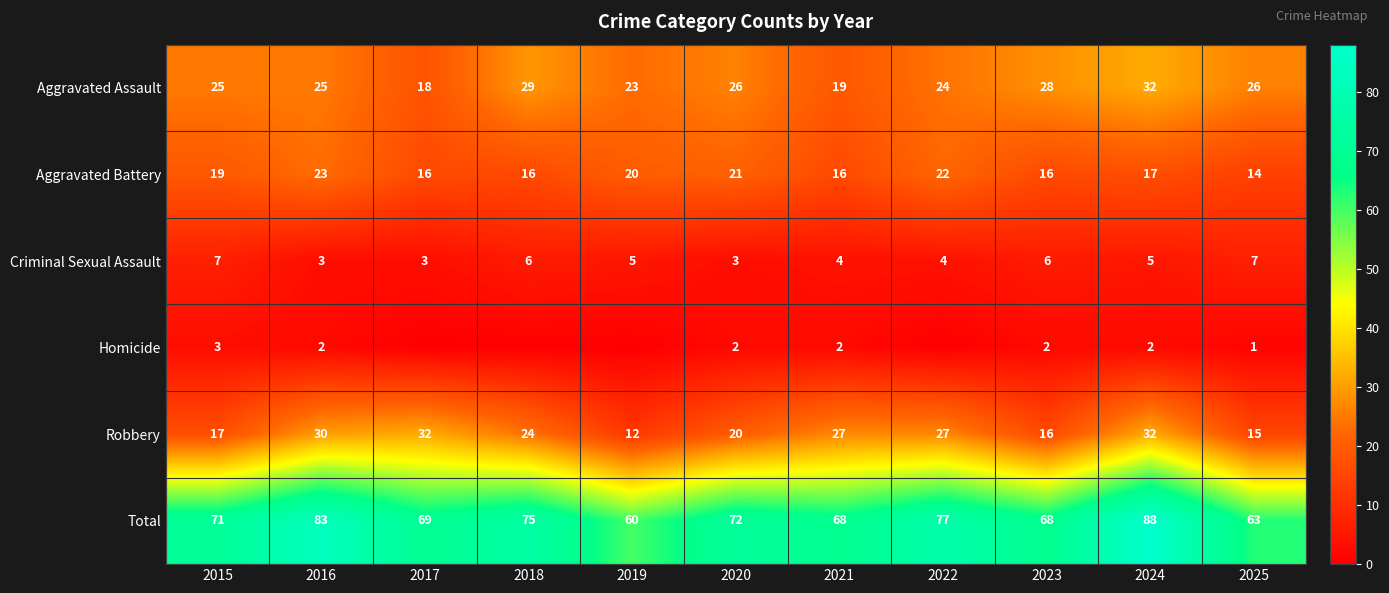

Rank the series at 2025 from highest to lowest value.

Total, Aggravated Assault, Robbery, Aggravated Battery, Criminal Sexual Assault, Homicide